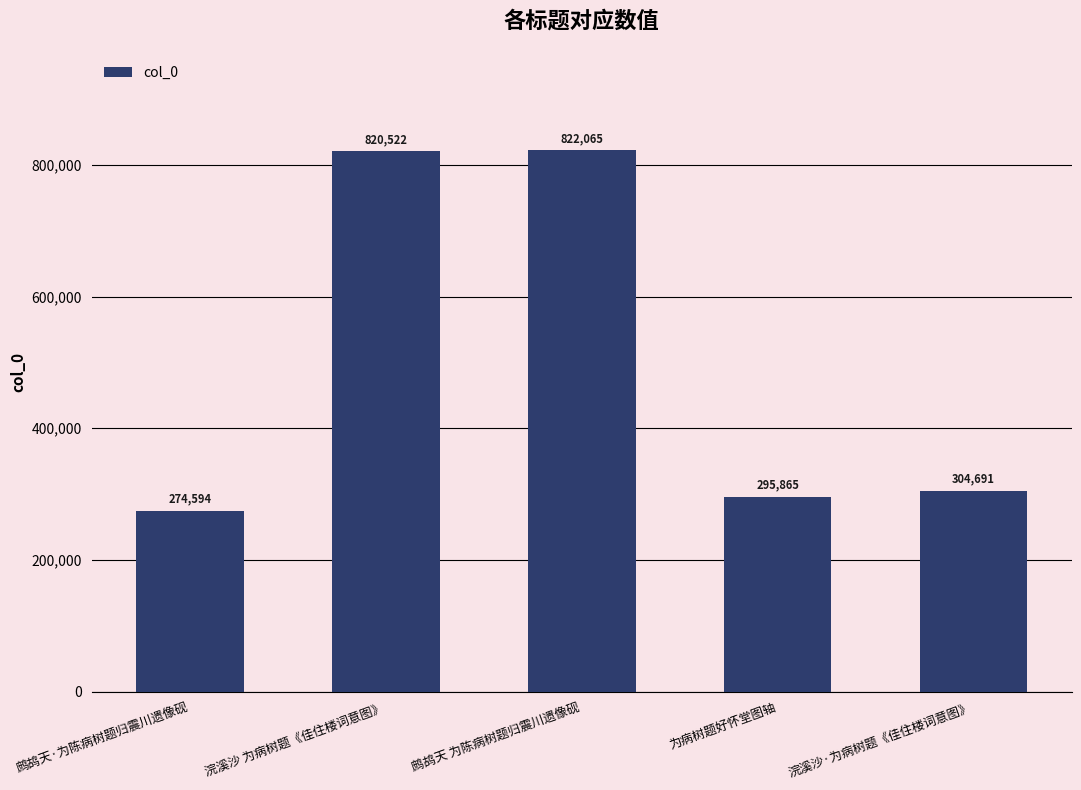

The value at 为病树题好怀堂图轴 is 72035. True or false?

False